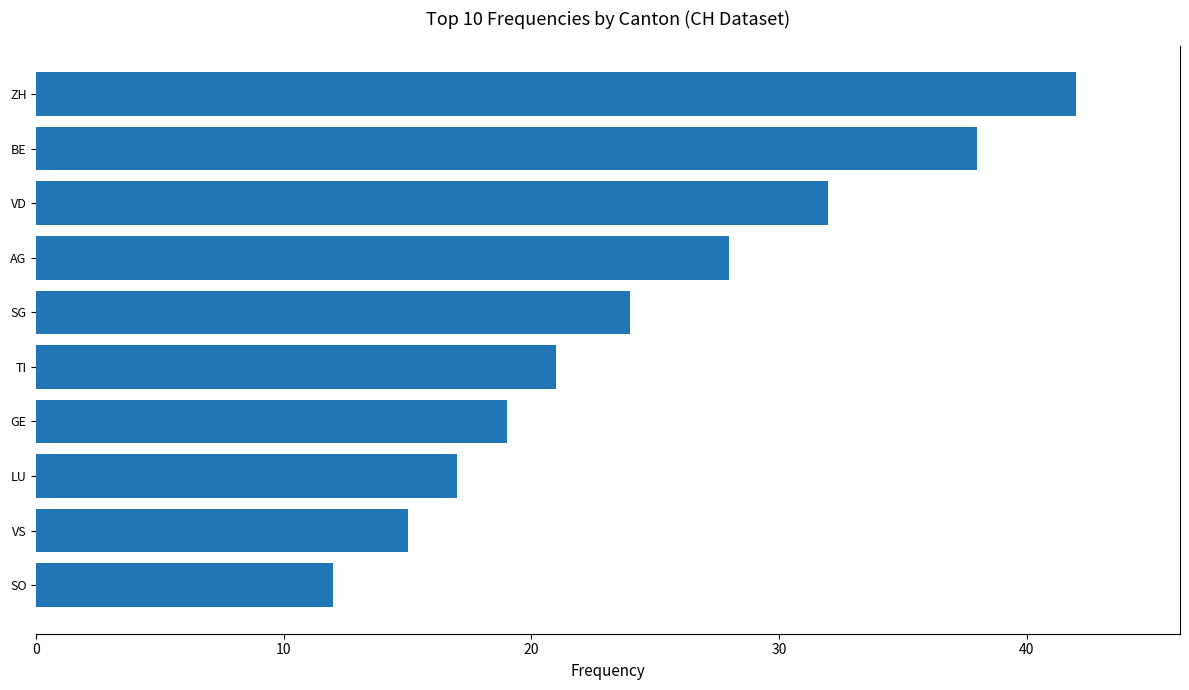

Is it true that the value at GE is 19?

True